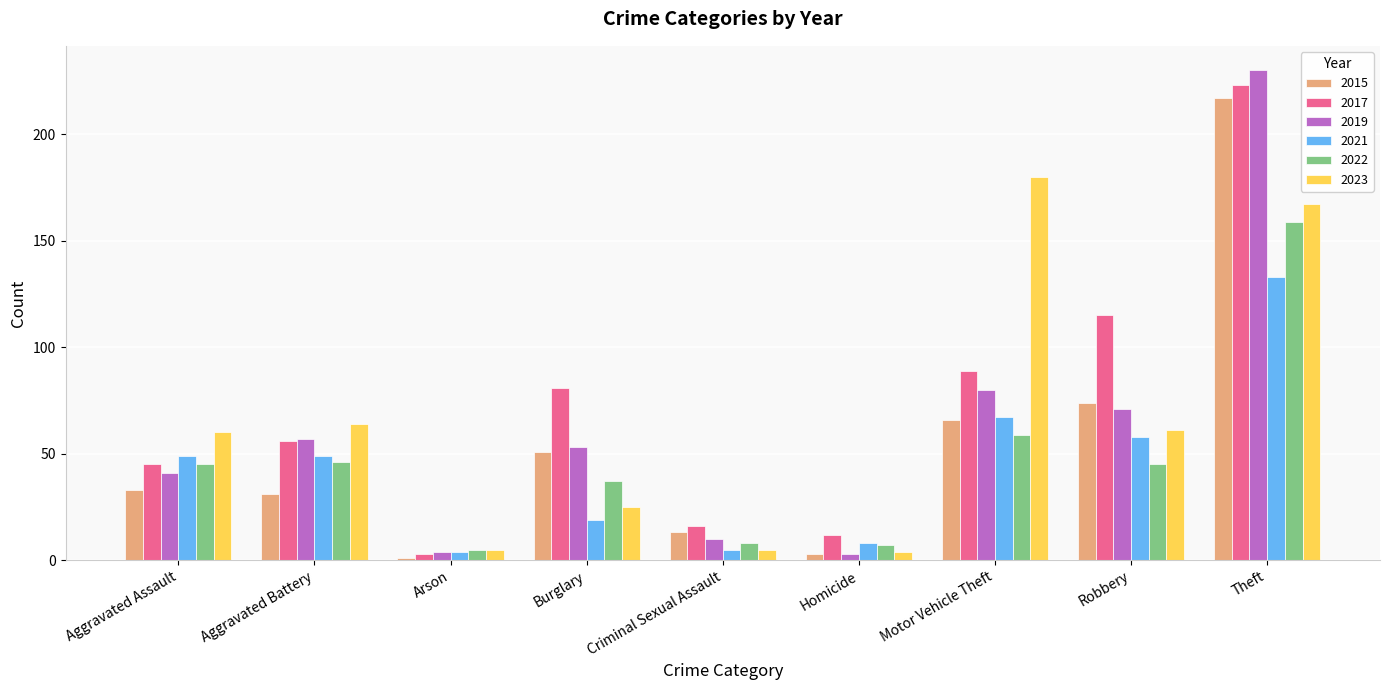

At which label does 2015 reach its peak?

Theft